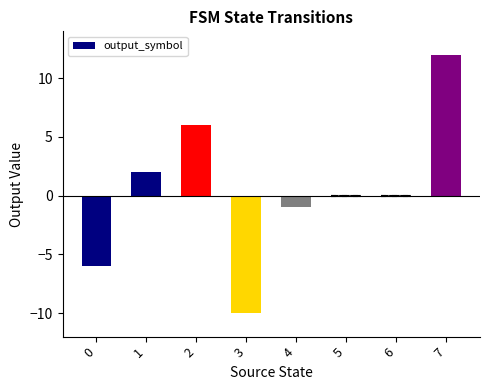

Which has a higher value, 1 or 2?

2